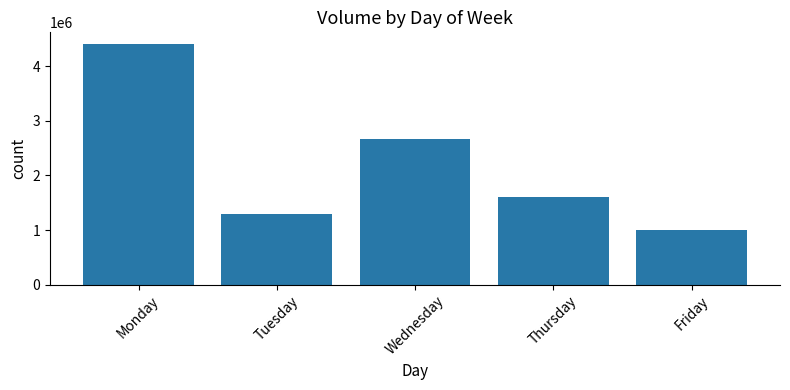

How many bars are there in total?

5